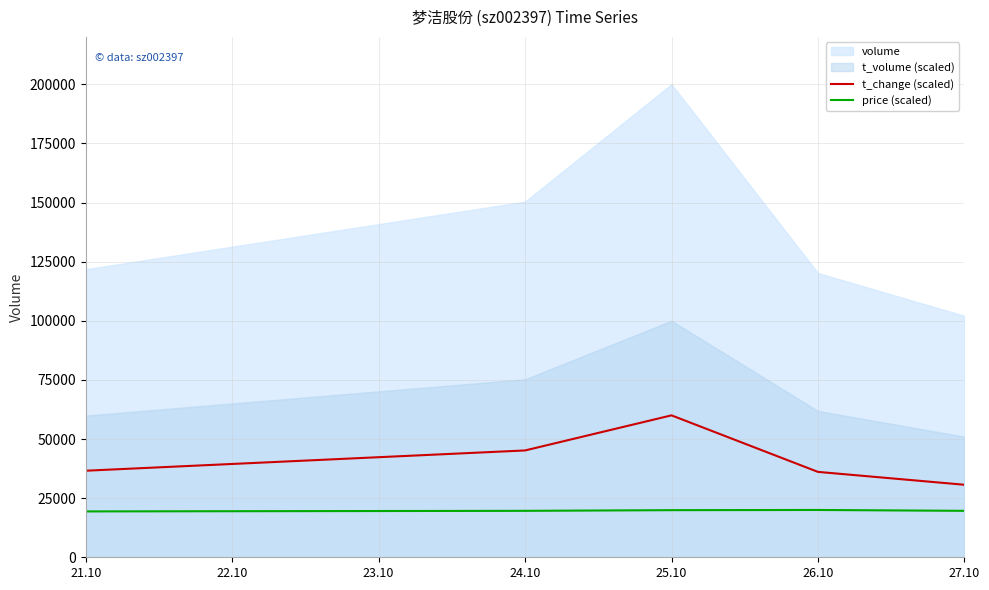

What is the smallest value displayed?

19393.2